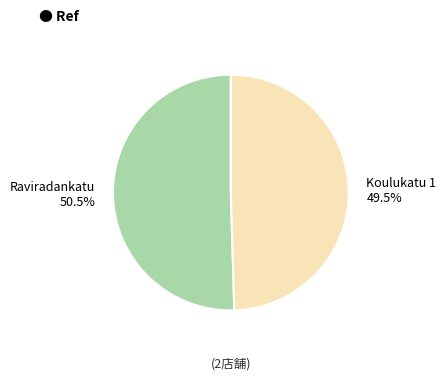

To the nearest percent, what is the average slice percentage?

50%